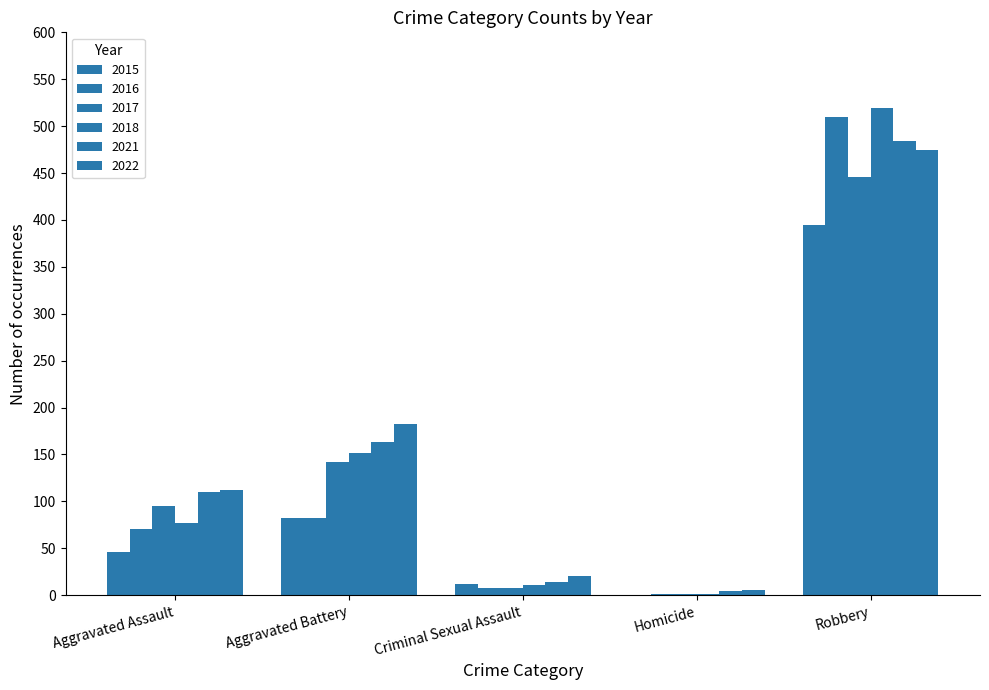

Reading left to right, transcribe all the data shown in this chart.

2015: 46	82	12	0	395
2016: 71	82	8	1	510
2017: 95	142	8	1	446
2018: 77	152	11	1	519
2021: 110	163	14	4	484
2022: 112	182	20	5	475